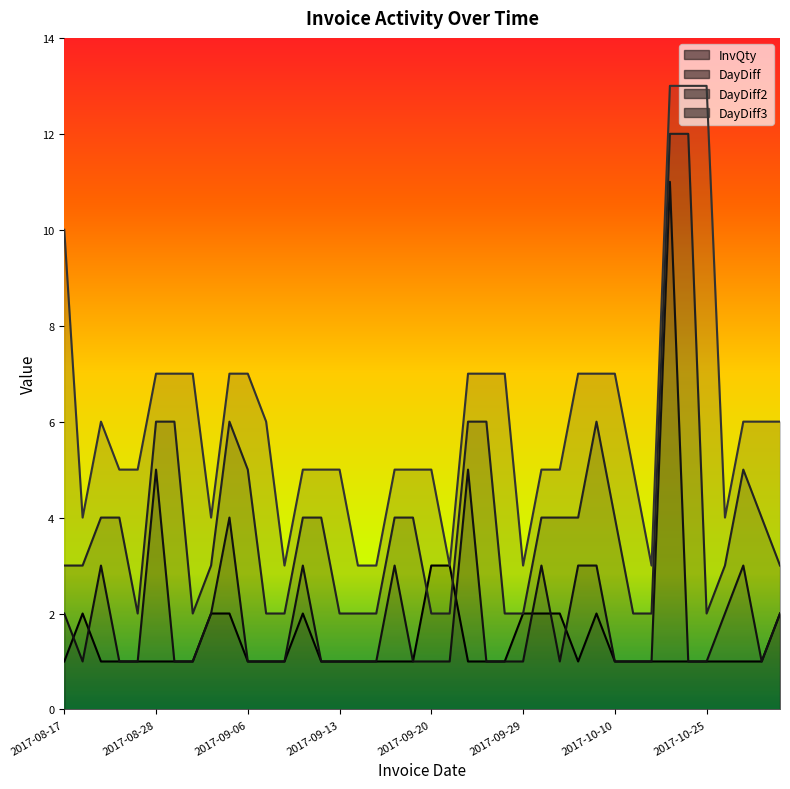

Between 2017-10-25 and 2017-09-14, which is larger?

2017-10-25